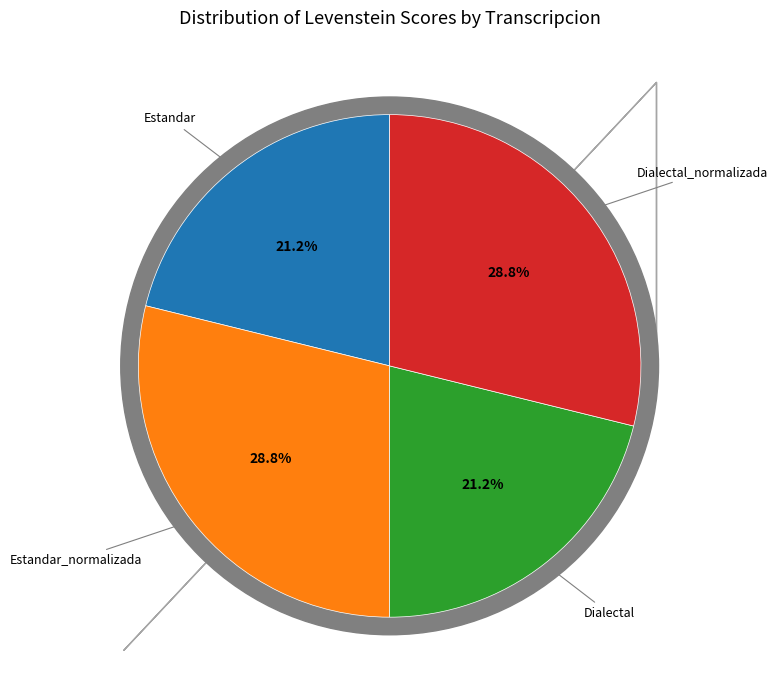

To the nearest percent, what percentage of the pie is Estandar_normalizada?

29%